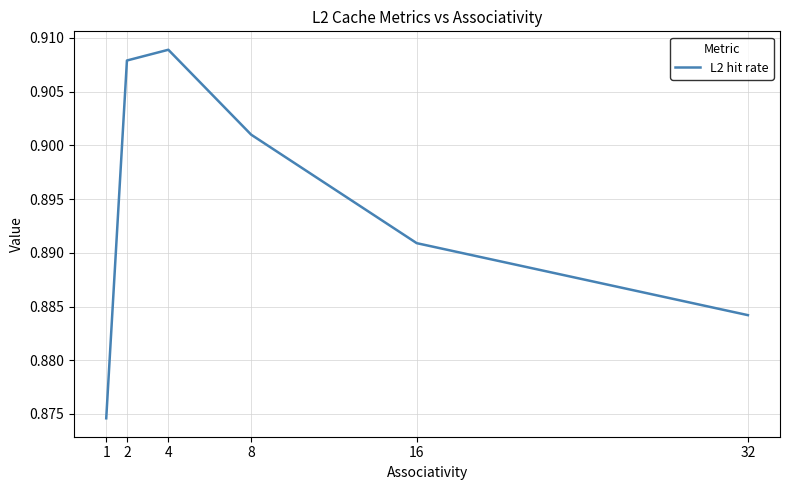

True or false: there are more than 2 points higher than both neighbors.

False